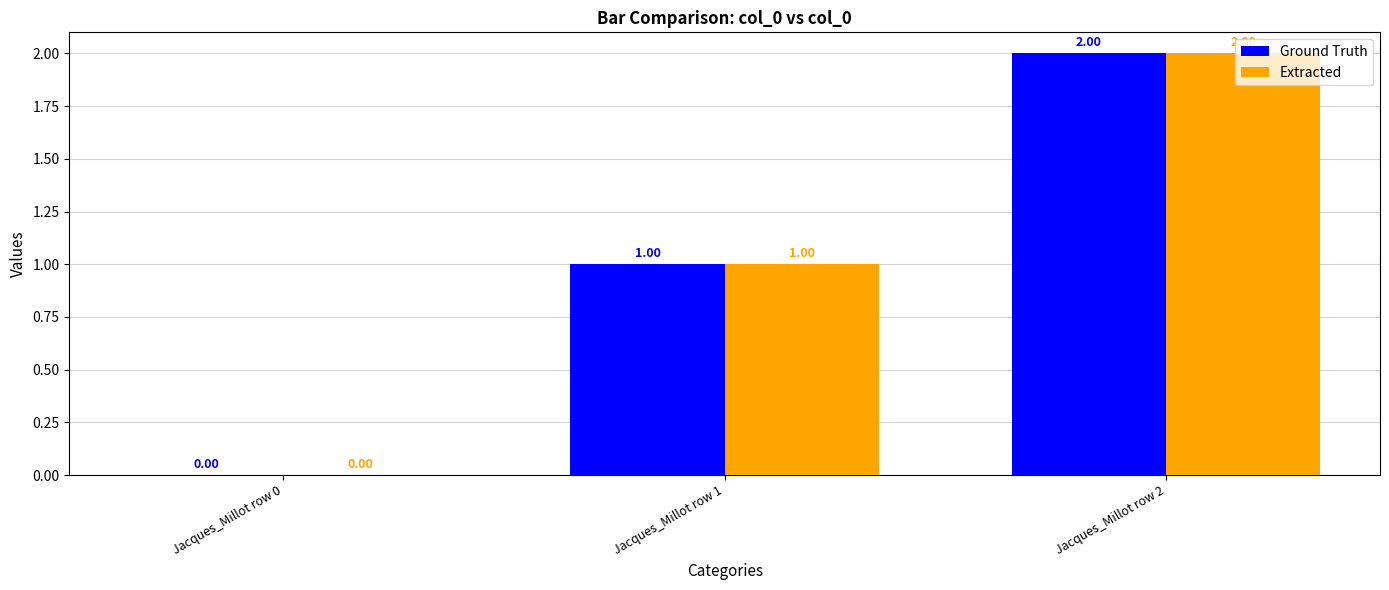

Reading left to right, list all the values displayed in this chart.

Ground Truth: 0	1	2
Extracted: 0	1	2